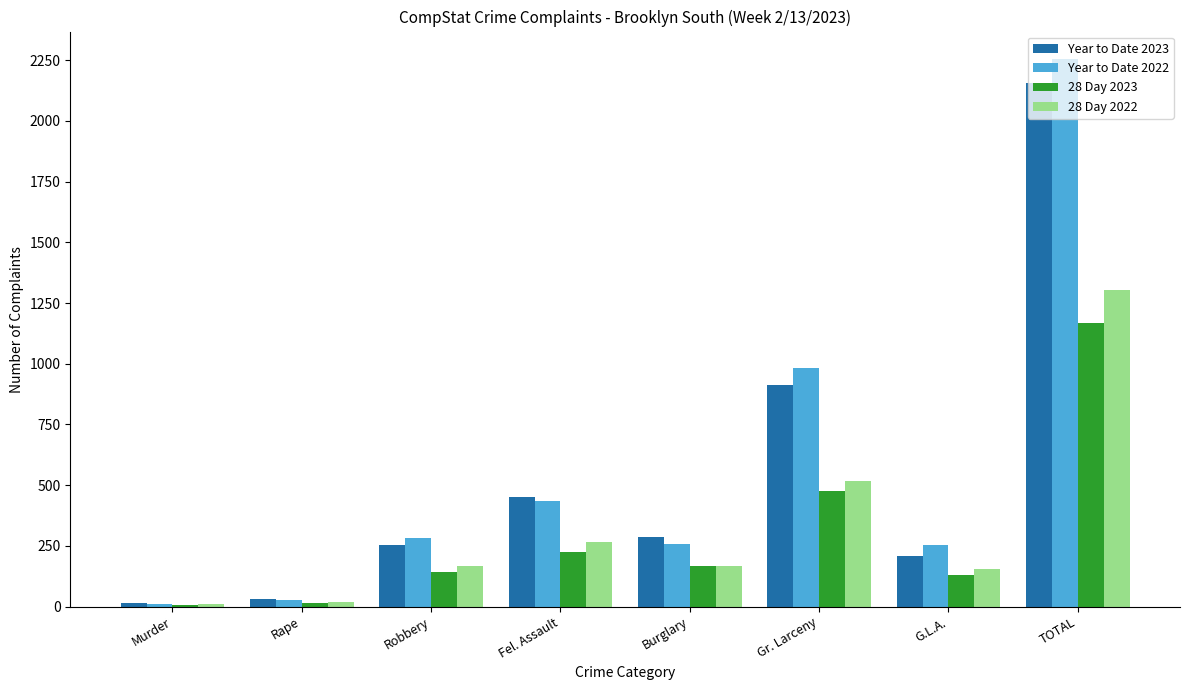

True or false: 28 Day 2022 has a value of 156 at G.L.A..

True